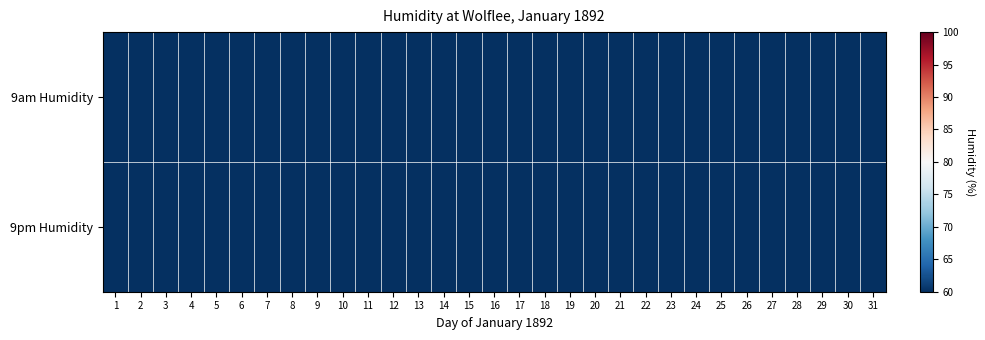

What is the spread (max minus min) of values at 29?

2.0